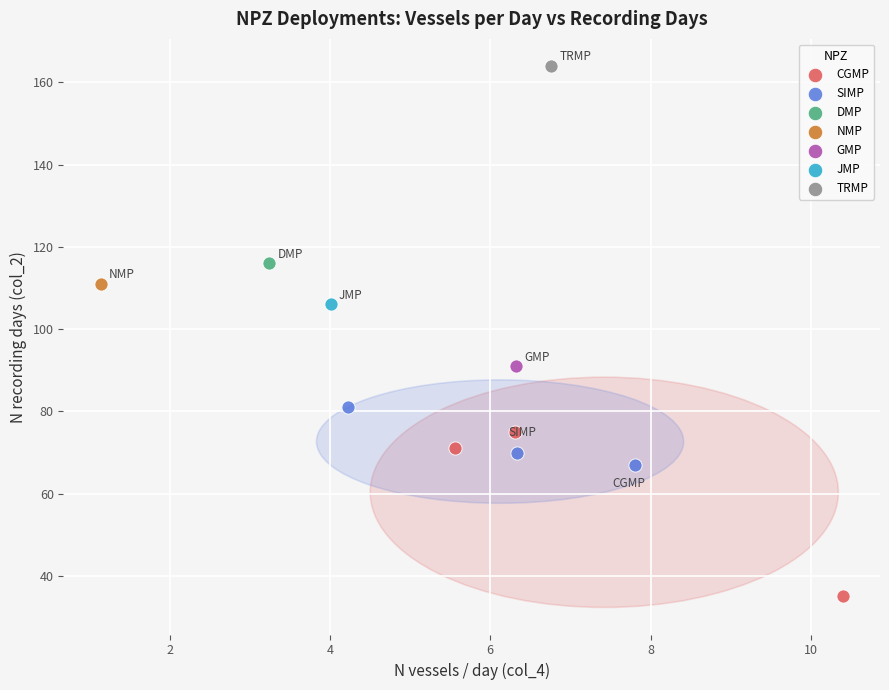

Which series contains the highest Y value?

TRMP